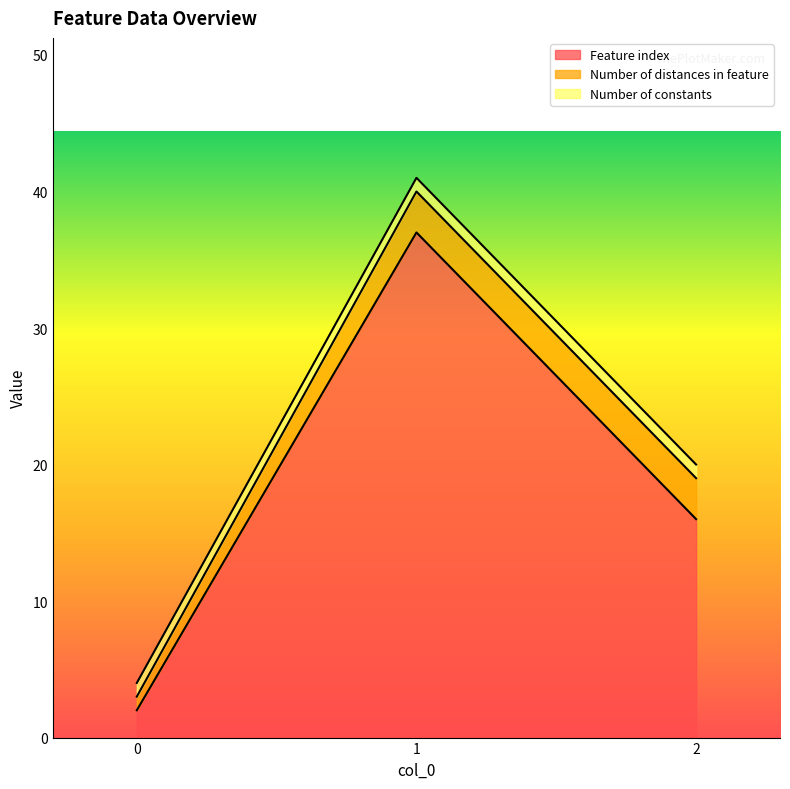

Is it true that Feature index equals 11 at 1?

False